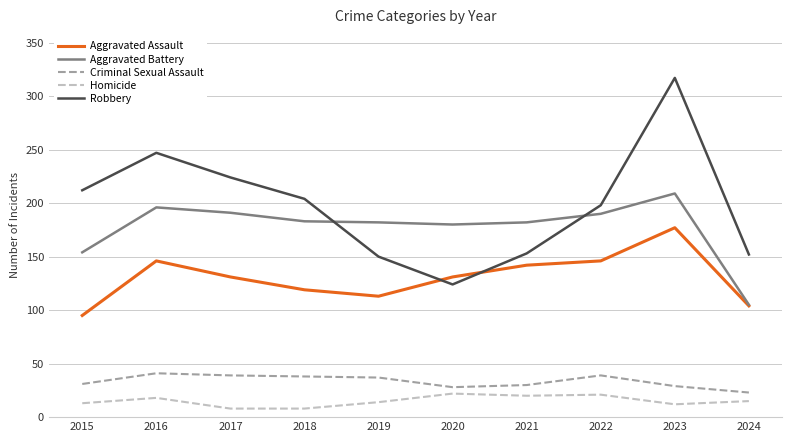

What is the lowest value of the Homicide series?

8